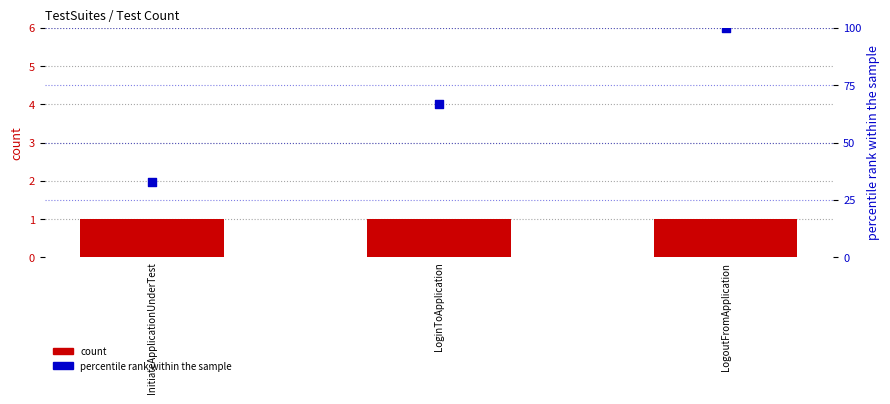

At which category is the sum across all series the highest?

LogoutFromApplication